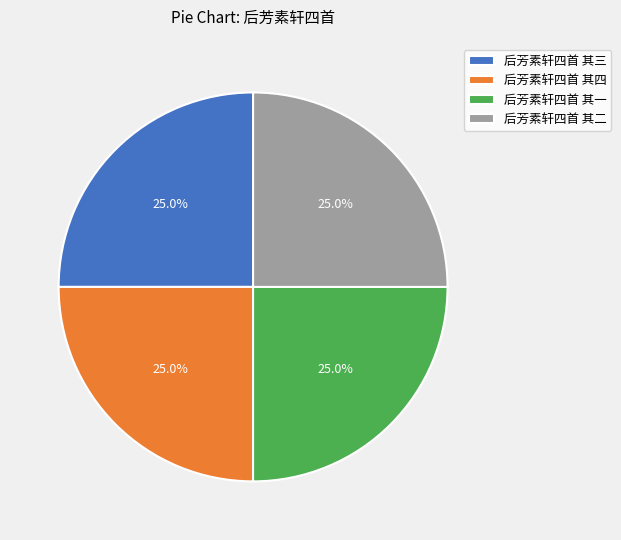

Combined, what portion of the pie is 后芳素轩四首 其二 and 后芳素轩四首 其四?

50.0%